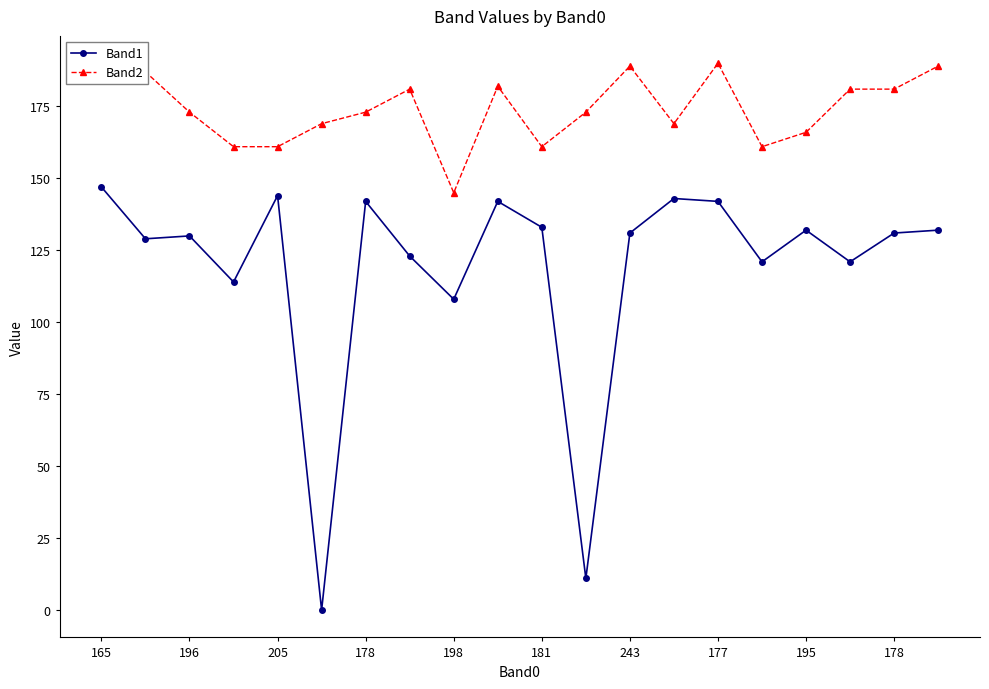

At which category does the chart reach its minimum across all series?

181